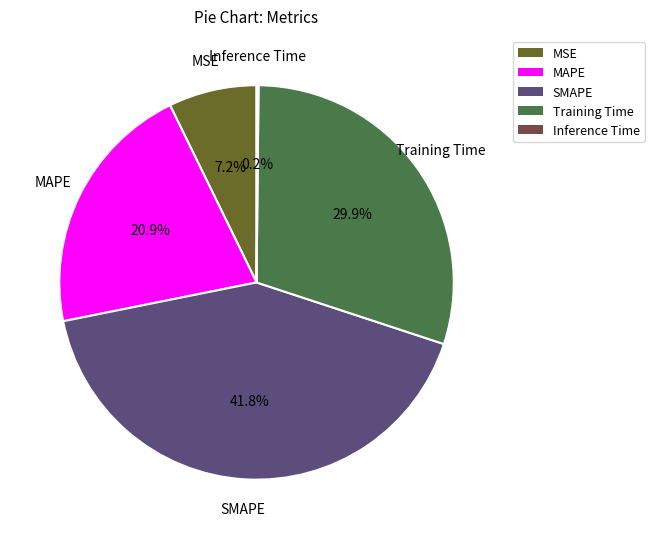

What percentage is the SMAPE slice, to the nearest percent?

42%